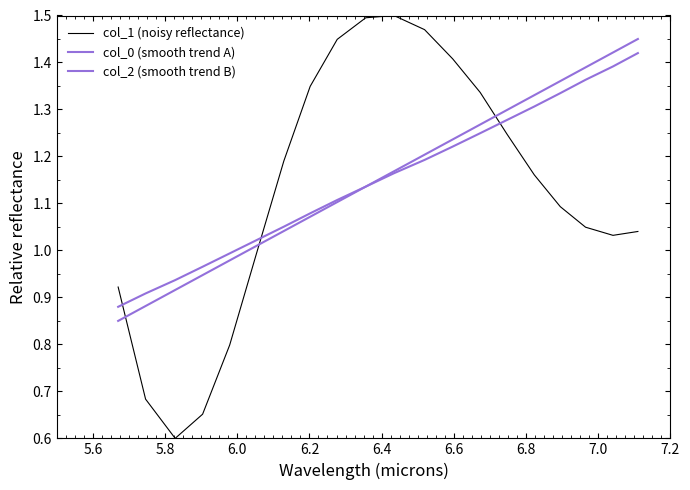

Does the chart display data point markers on the line(s)?

No